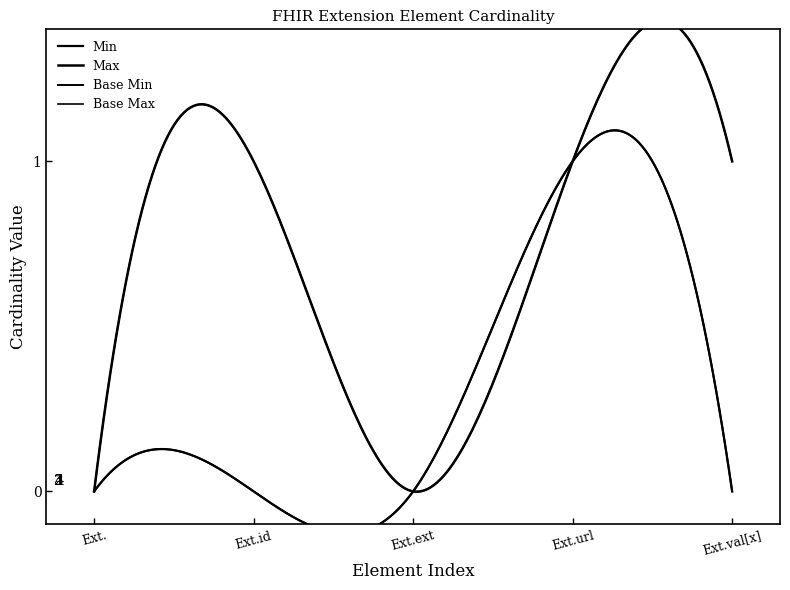

True or false: Extension has more than 0 interior local peaks.

True